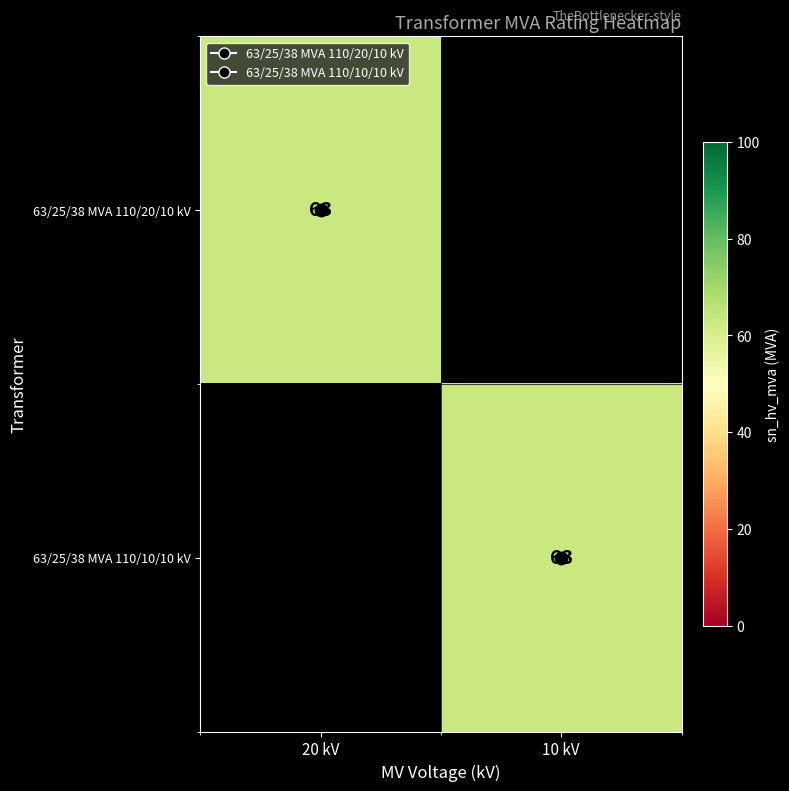

The value of 63/25/38 MVA 110/10/10 kV at 20 kV is 36. True or false?

False